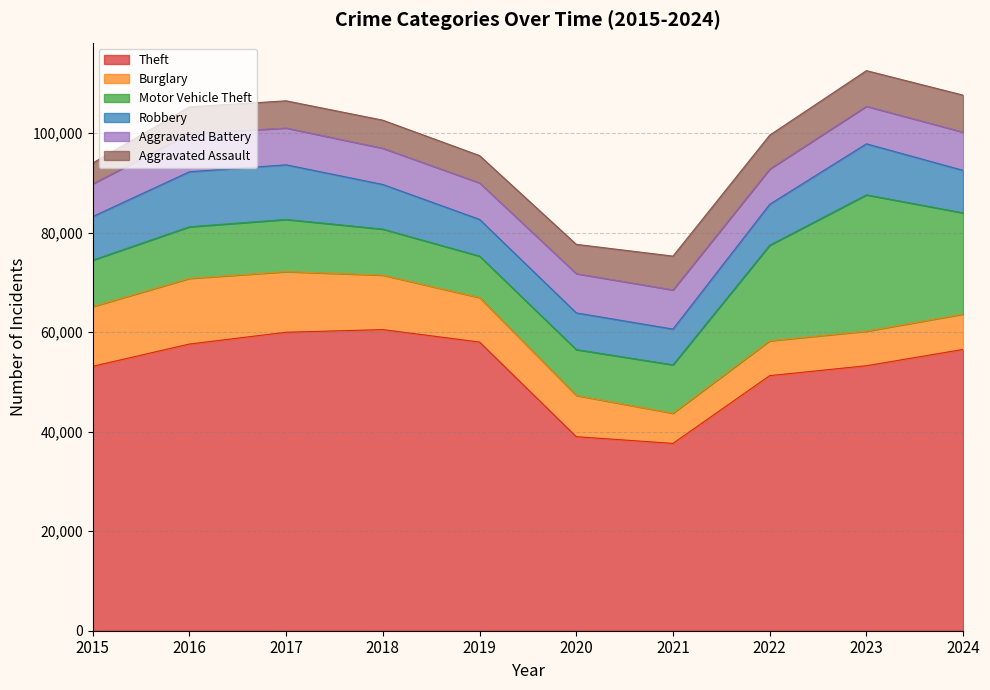

True or false: Aggravated Battery has more than 0 points higher than both neighbors.

True